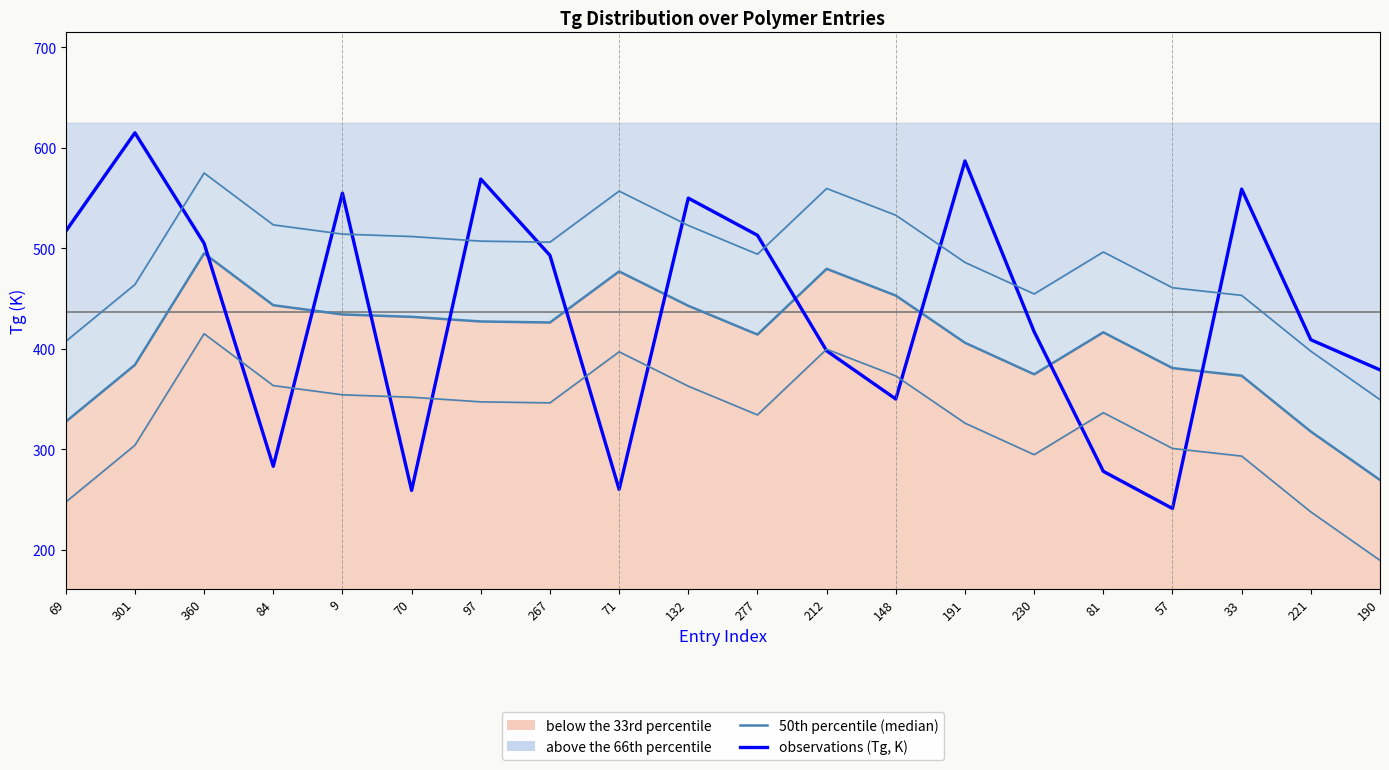

How many categories are shown in the chart?

20